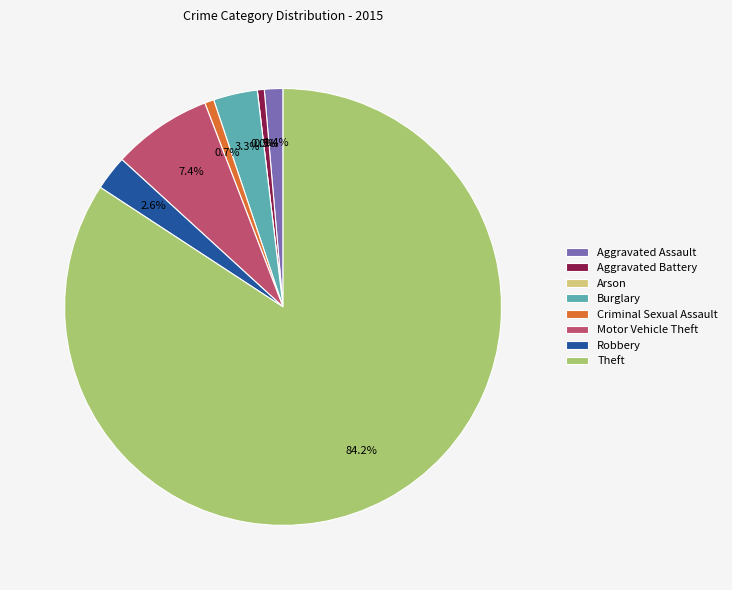

Rank the categories by value from lowest to highest.

Arson, Aggravated Battery, Criminal Sexual Assault, Aggravated Assault, Robbery, Burglary, Motor Vehicle Theft, Theft